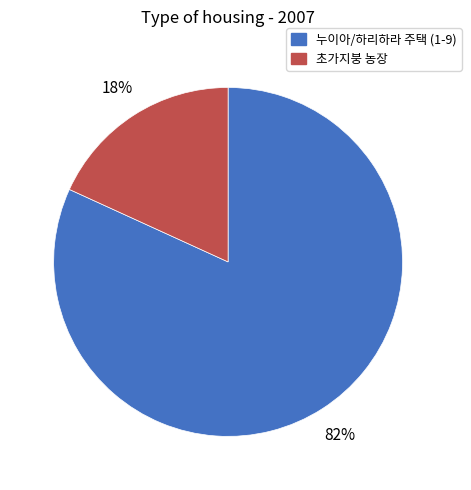

Is there any slice that represents more than half of the pie?

Yes